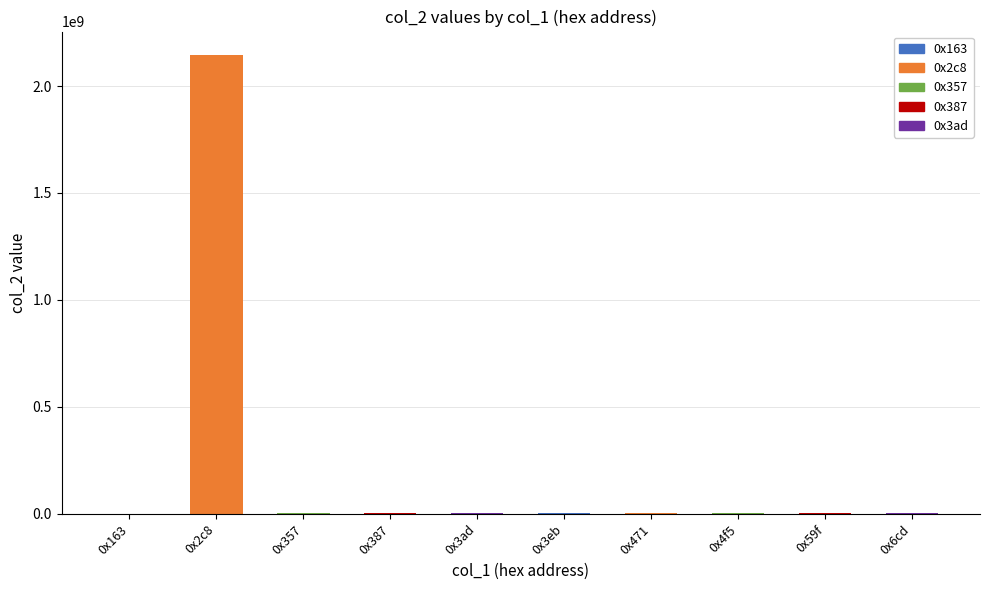

Which has a higher value, 0x2c8 or 0x387?

0x2c8